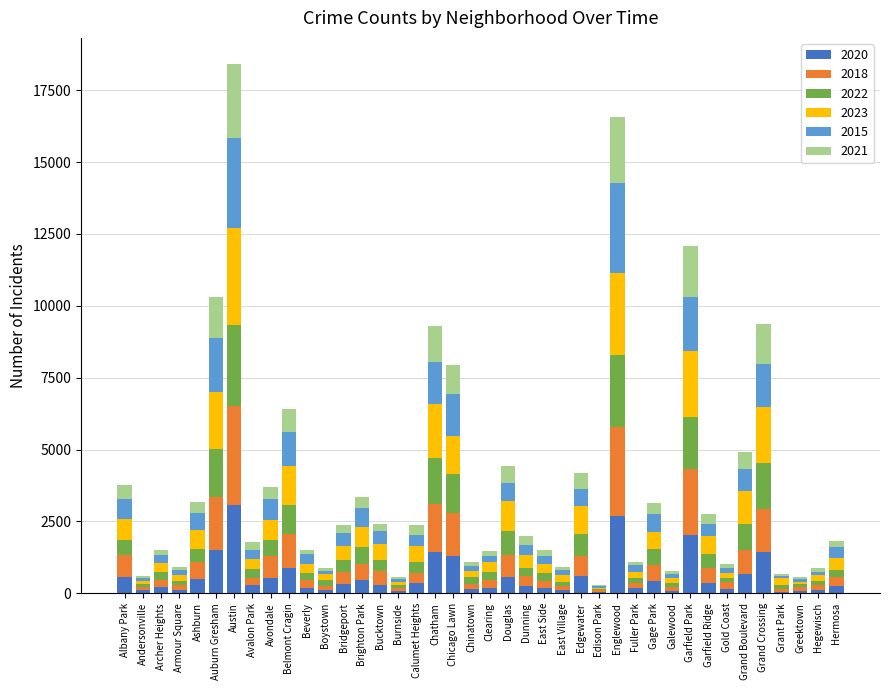

What is the total value across all series at Auburn Gresham?

10314